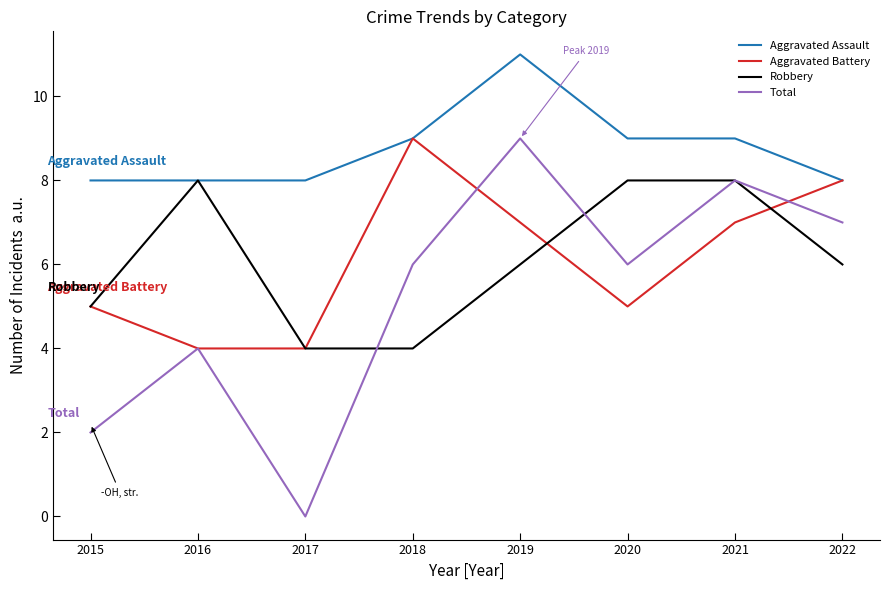

True or false: Total and Aggravated Assault cross at least once.

False